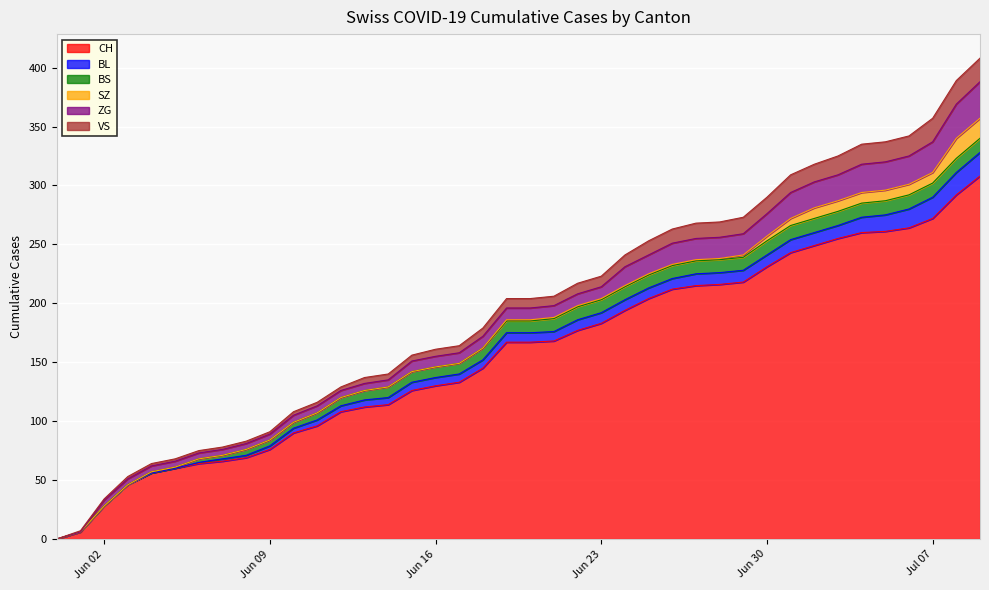

Which series has the widest spread of values?

CH